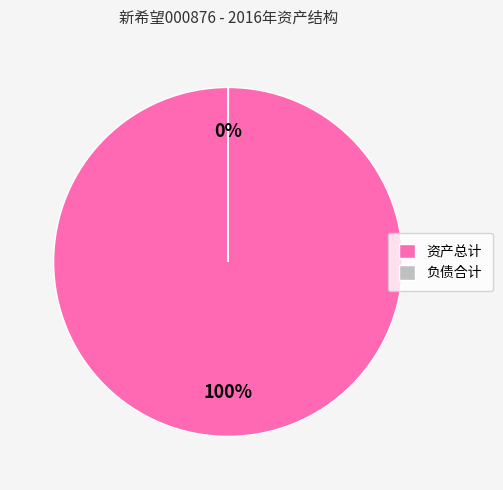

To the nearest percent, what percentage of the pie is 资产总计?

100%